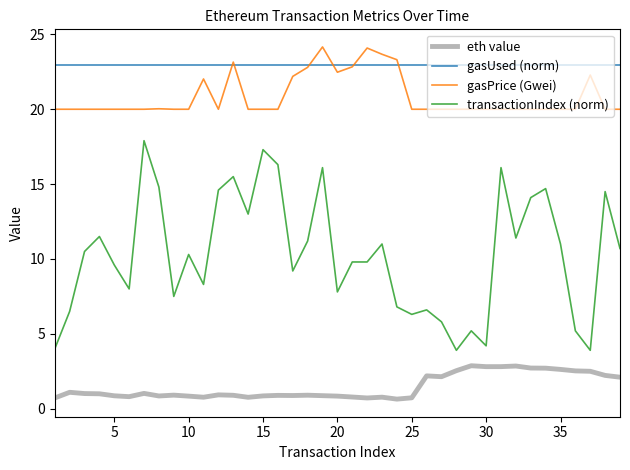

What is the minimum value for gasUsed (norm)?

23.0